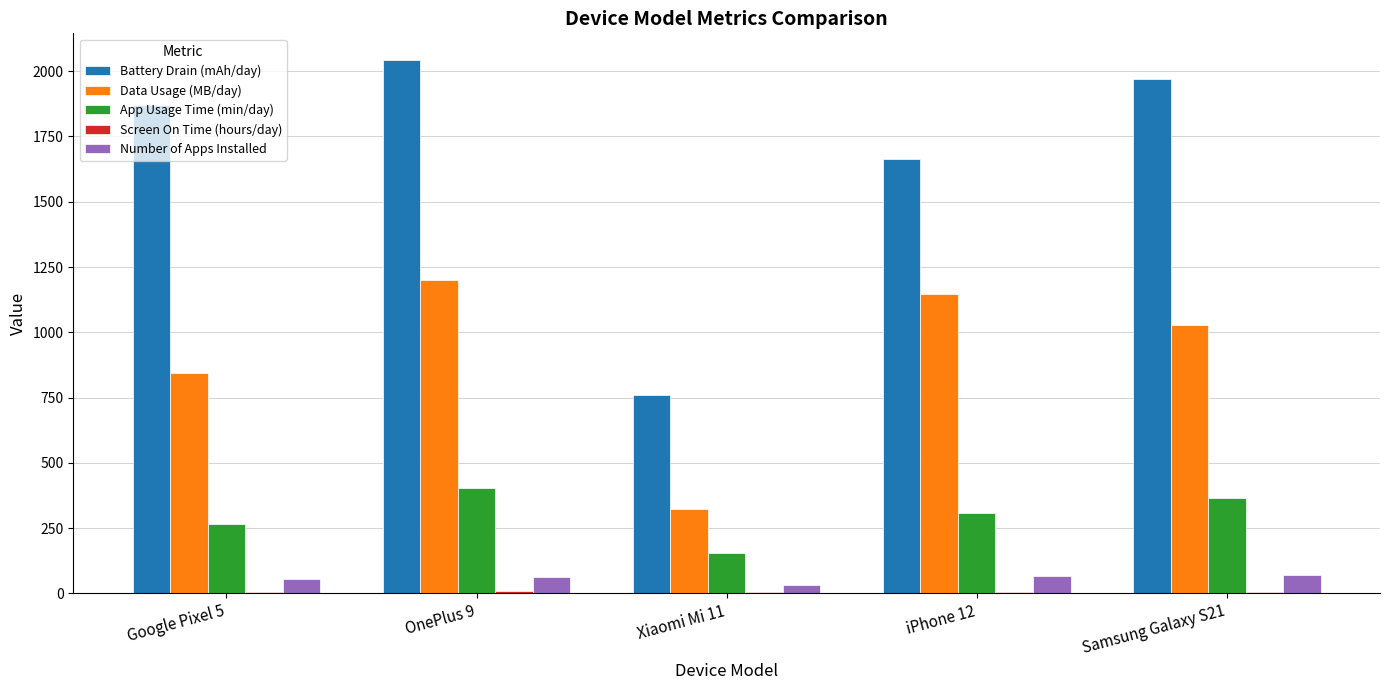

At which label is Data Usage (MB/day) closest to 761?

Google Pixel 5